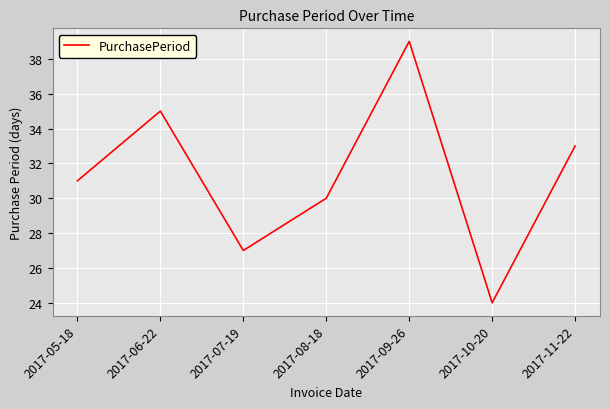

At which label is the value closest to 31?

2017-05-18